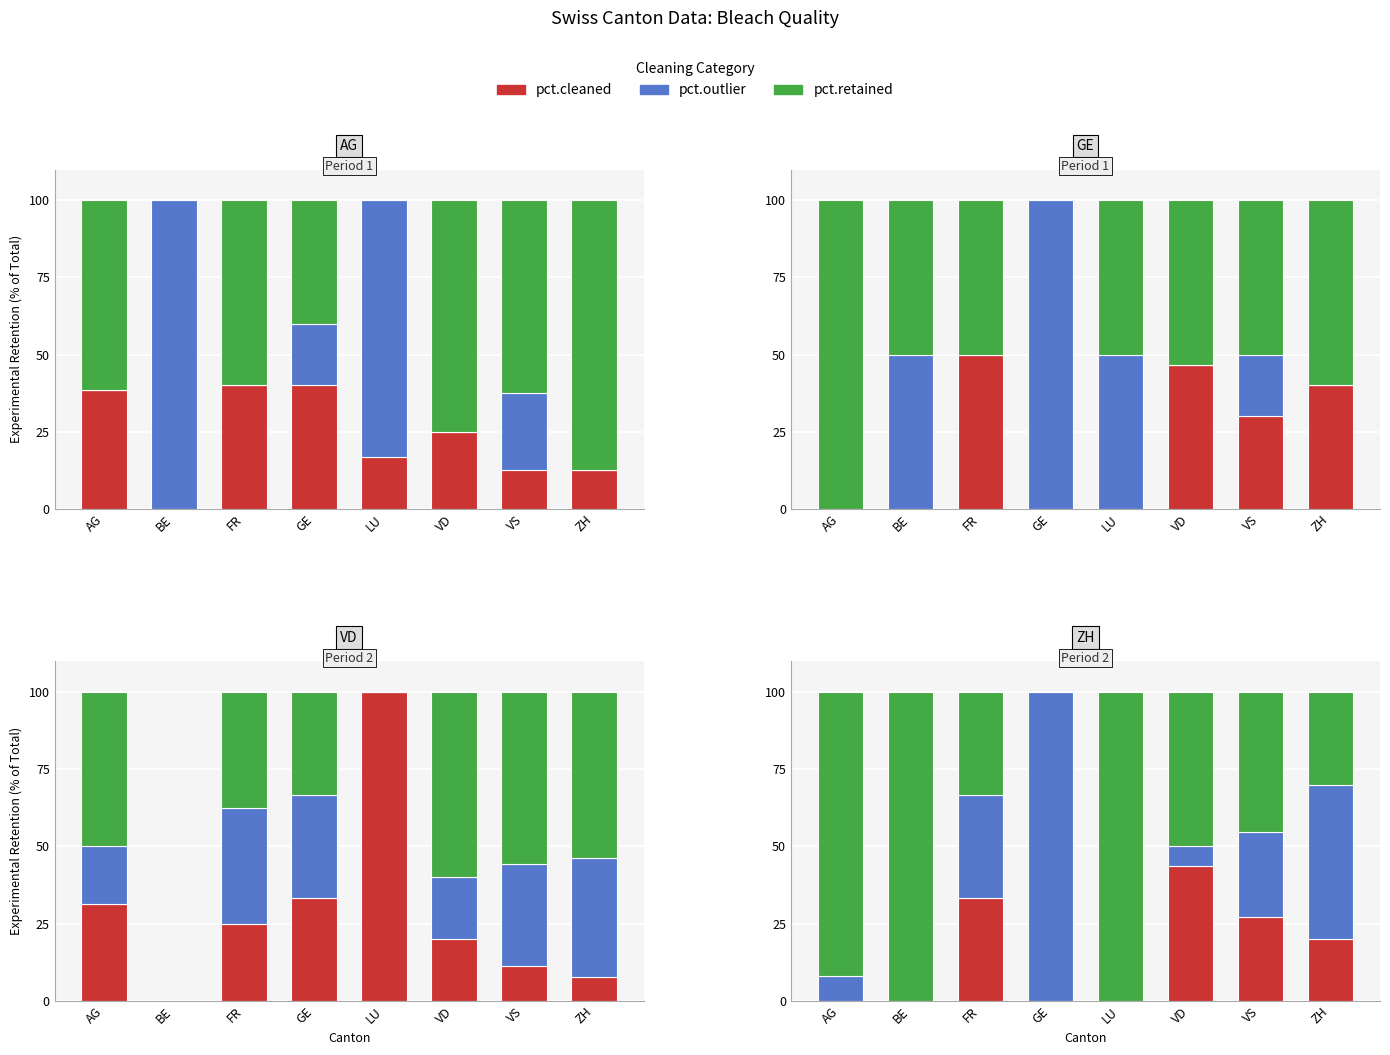

Which series has the largest total across all categories?

pct.retained